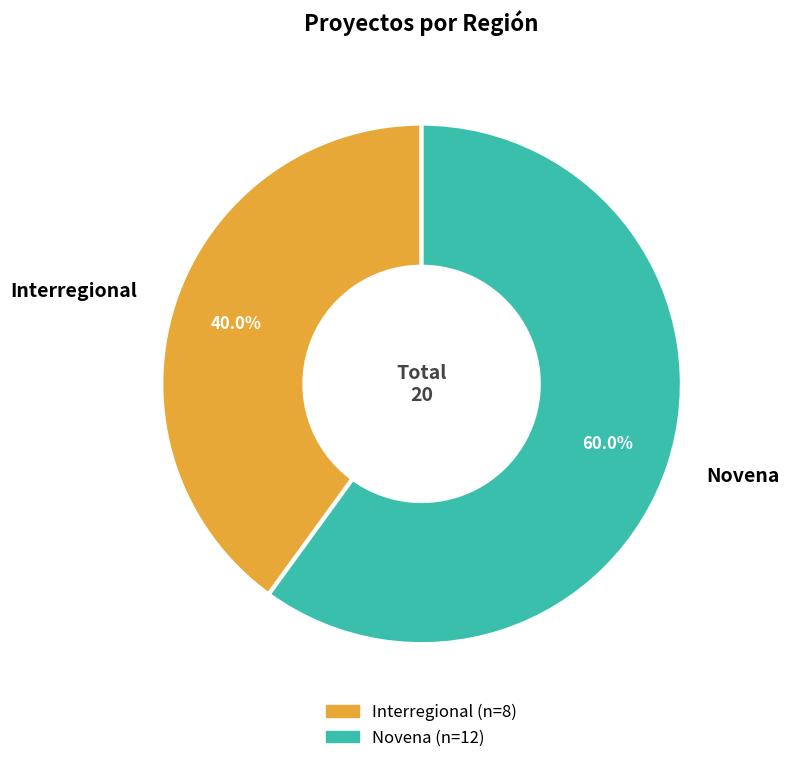

What percentage is the Interregional slice, to the nearest percent?

40%